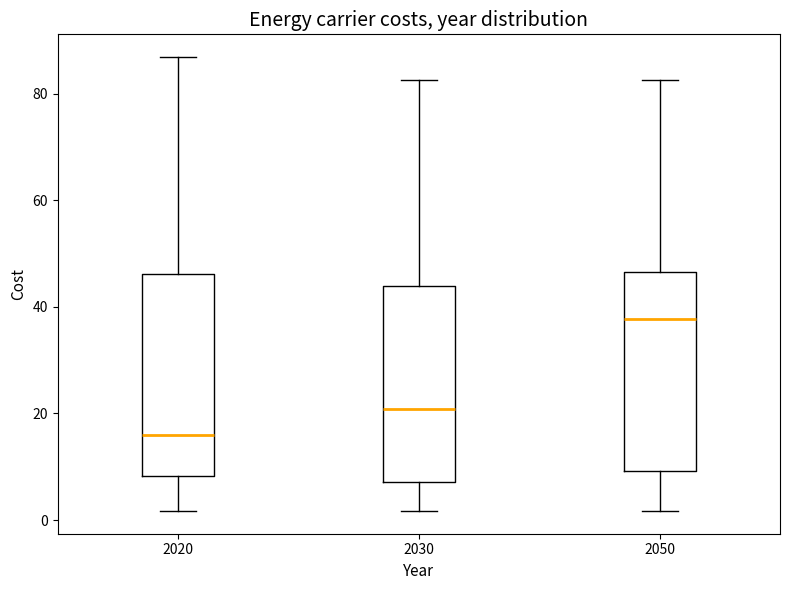

Reading left to right, transcribe this box plot: for each box, give where its median line is, the range the box spans, and where its two whiskers end, as read against the y-axis. The values are not printed on the chart, so give them approximately, as read against the axis.

2020: median 16, box 8 to 46, whiskers 2 to 86
2030: median 20, box 8 to 44, whiskers 2 to 82
2050: median 38, box 10 to 46, whiskers 2 to 82